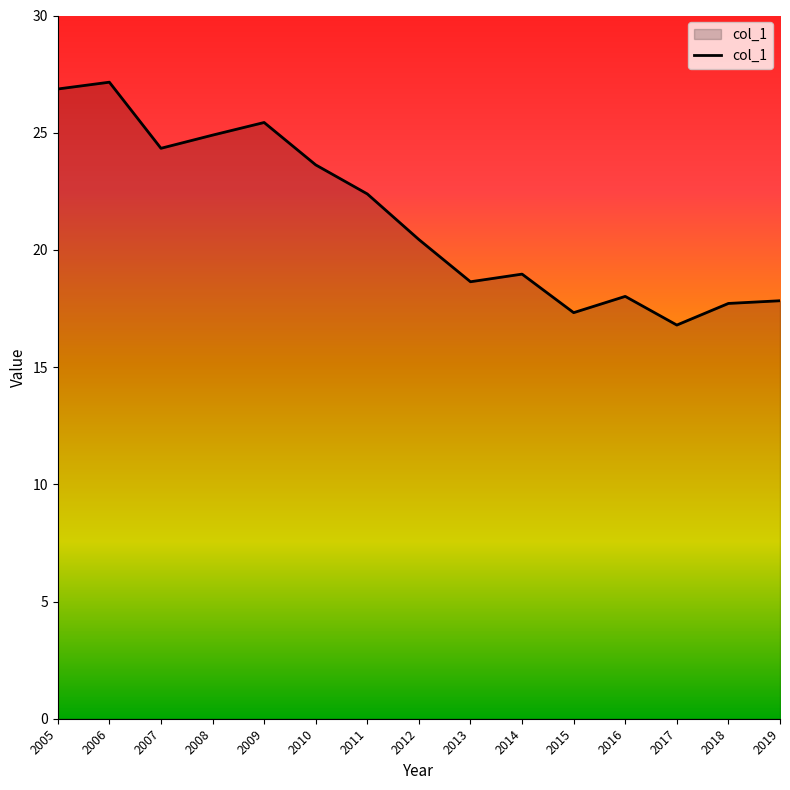

What is the change in value from 2009 to 2013?

-6.8